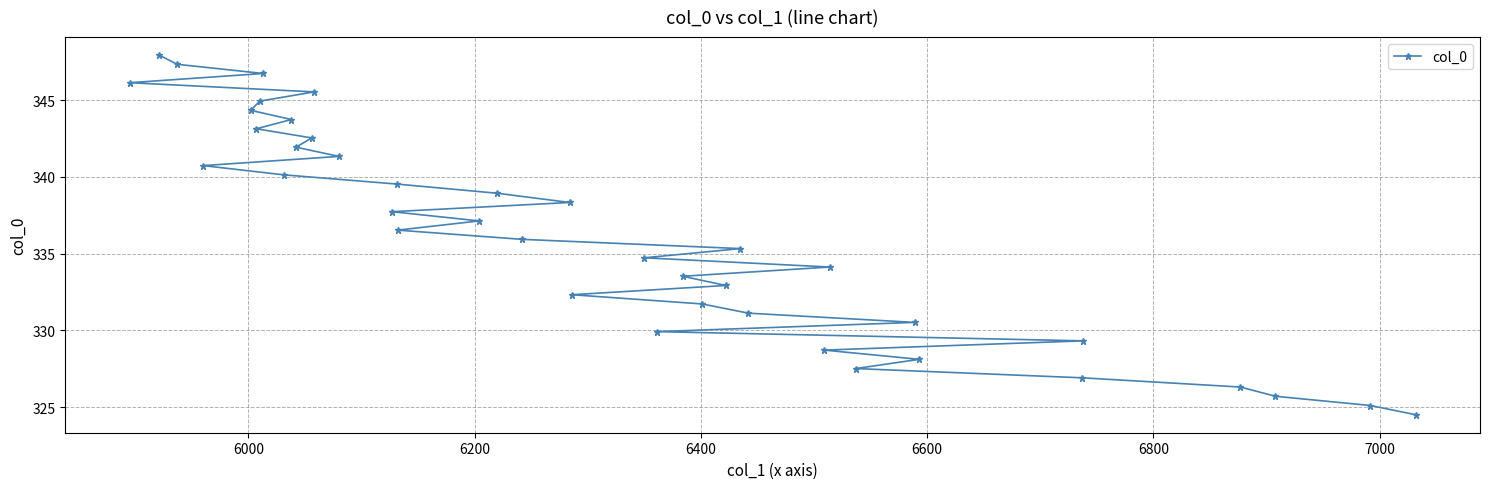

Reading left to right, list all the values displayed in this chart.

346.1	347.9	347.3	340.7	344.3	343.1	344.9	346.7	340.1	343.7	341.9	342.5	345.5	341.3	337.7	339.5	336.5	337.1	338.9	335.9	338.3	332.3	334.7	329.9	333.5	331.7	332.9	335.3	331.1	328.7	334.1	327.5	330.5	328.1	326.9	329.3	326.3	325.7	325.1	324.5